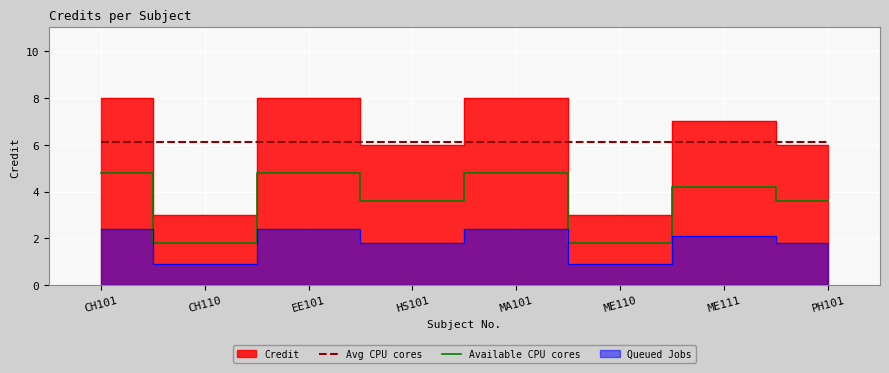

In Available CPU cores, how many points are lower than both neighbors (excluding endpoints)?

3